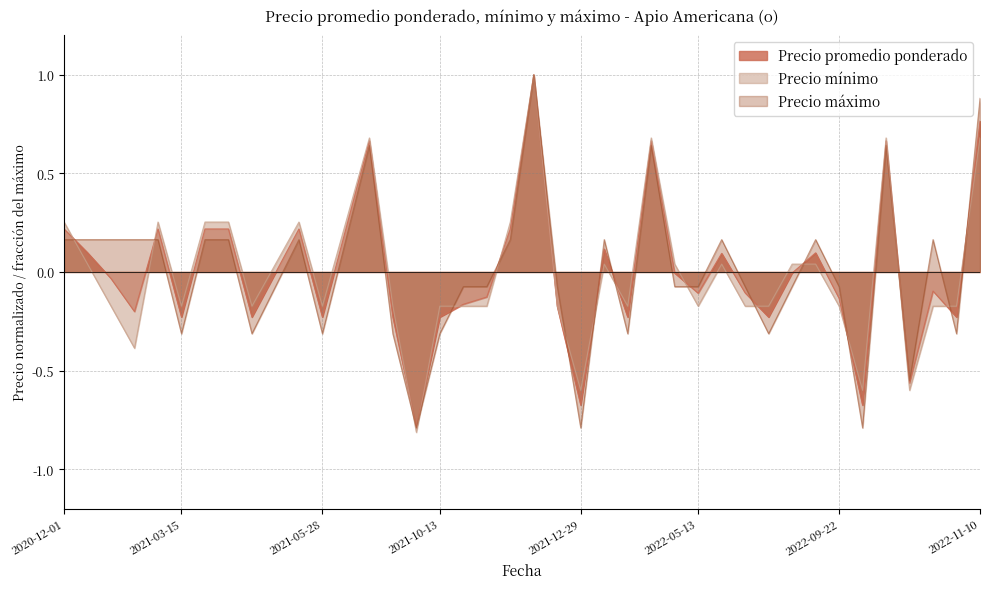

What is the smallest value displayed?

-0.8